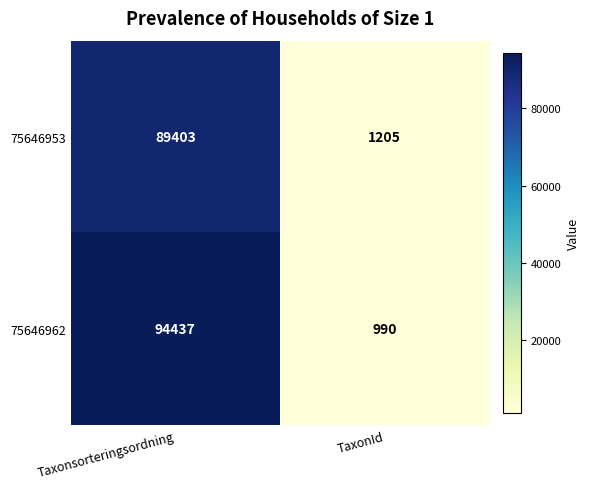

What is the spread (max minus min) of values at Taxonsorteringsordning?

5034